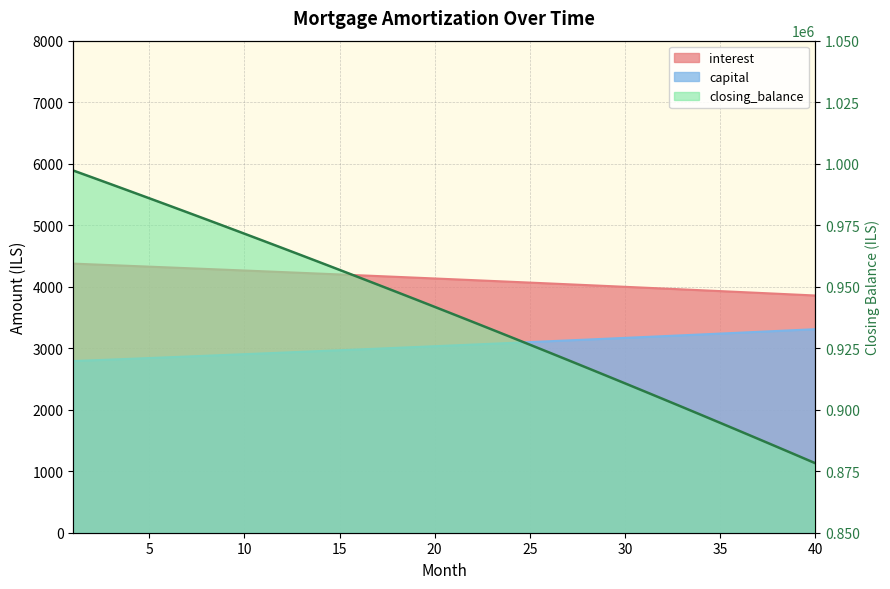

Which series has the largest total across all categories?

closing_balance